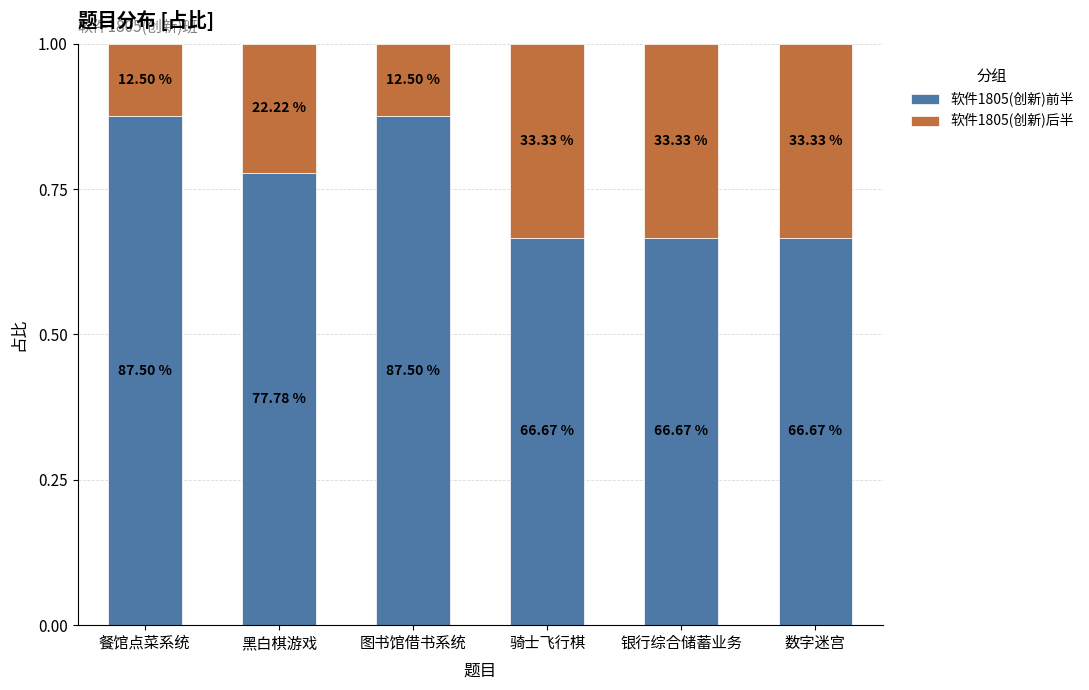

What are all the series names shown in the legend?

软件1805(创新)前半, 软件1805(创新)后半